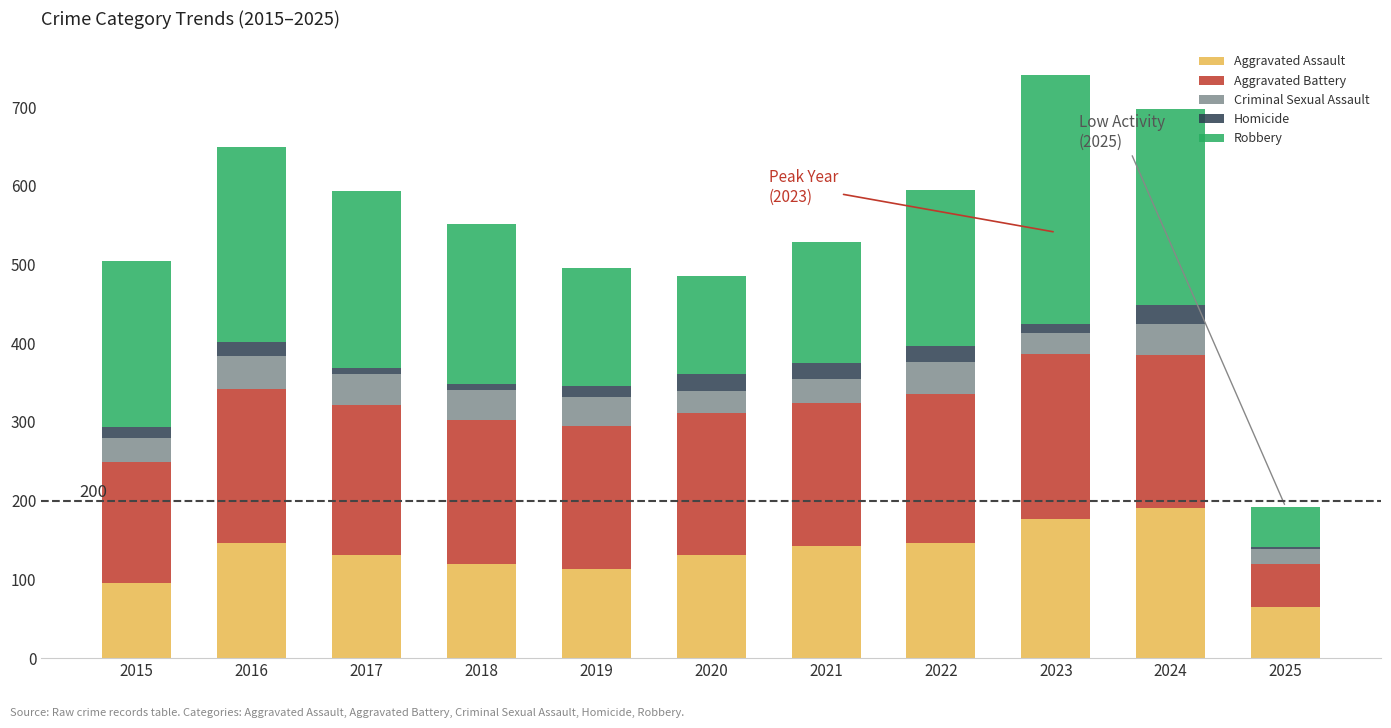

What is the total value across all series at 2022?

595